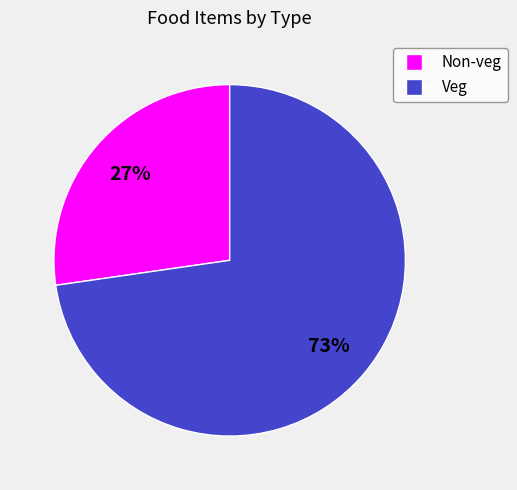

Which category has the smallest portion of the pie?

Non-veg